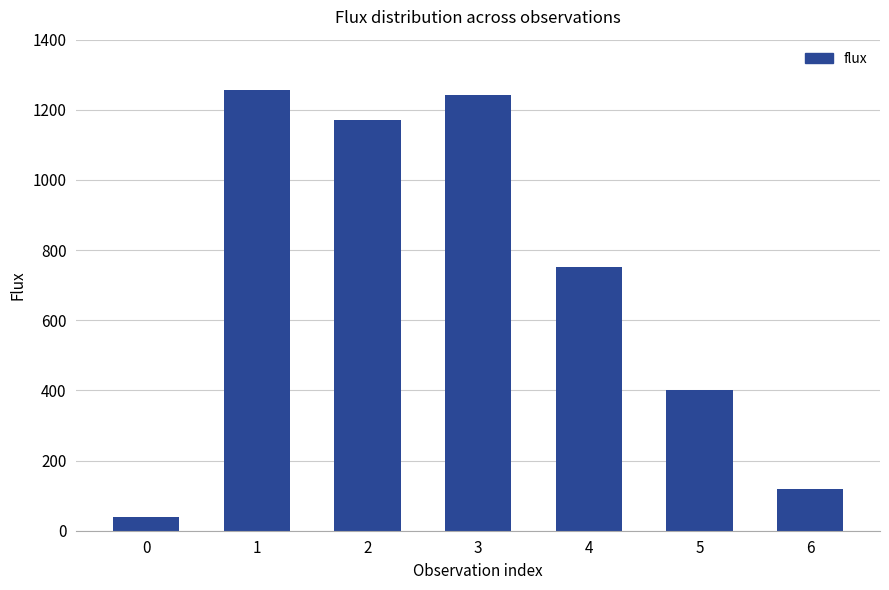

How many categories are shown in the chart?

7